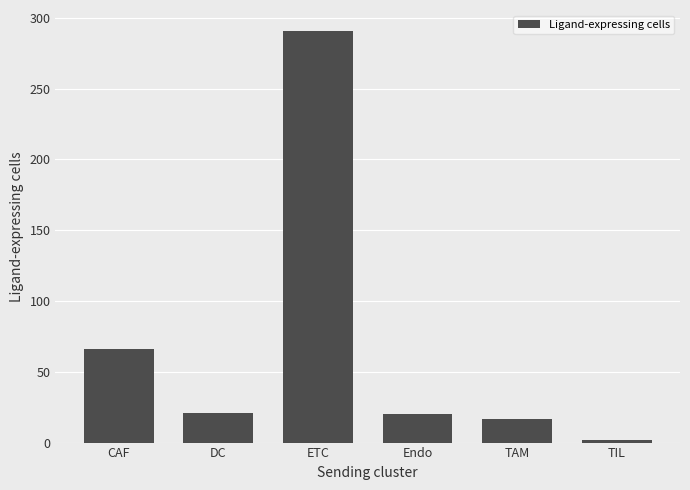

Read the value at TAM.

17